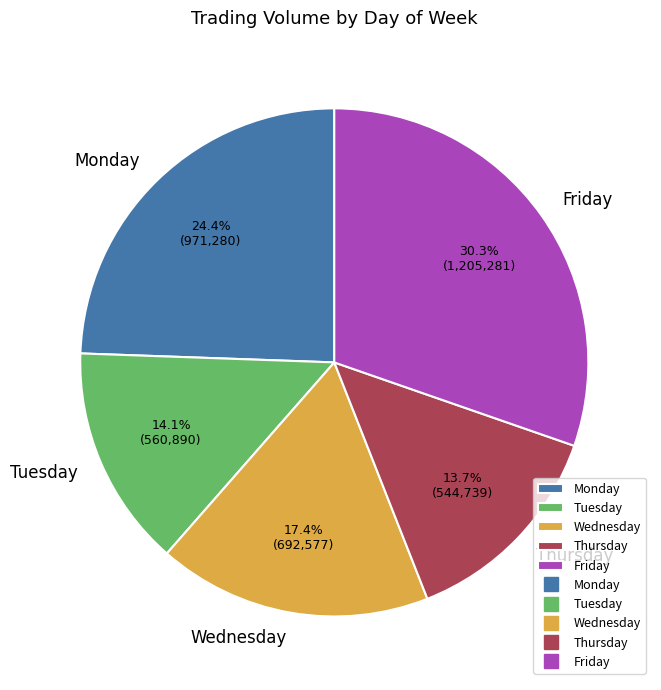

What is the total percentage of Tuesday and Monday?

38.5%